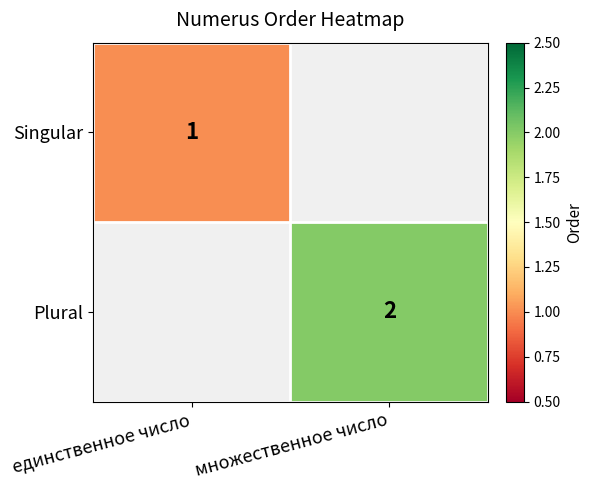

The value of Singular at единственное число is 2. True or false?

False